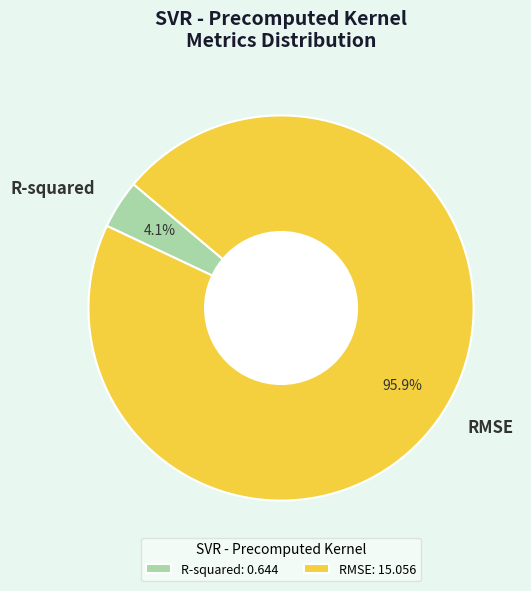

Which slice represents more than half of the pie?

RMSE